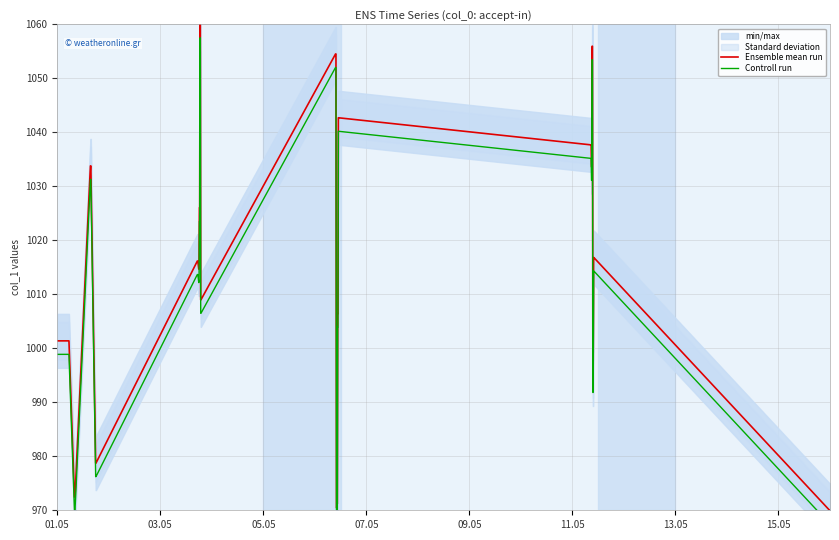

True or false: Ensemble mean run has more than 1 interior local peaks.

False